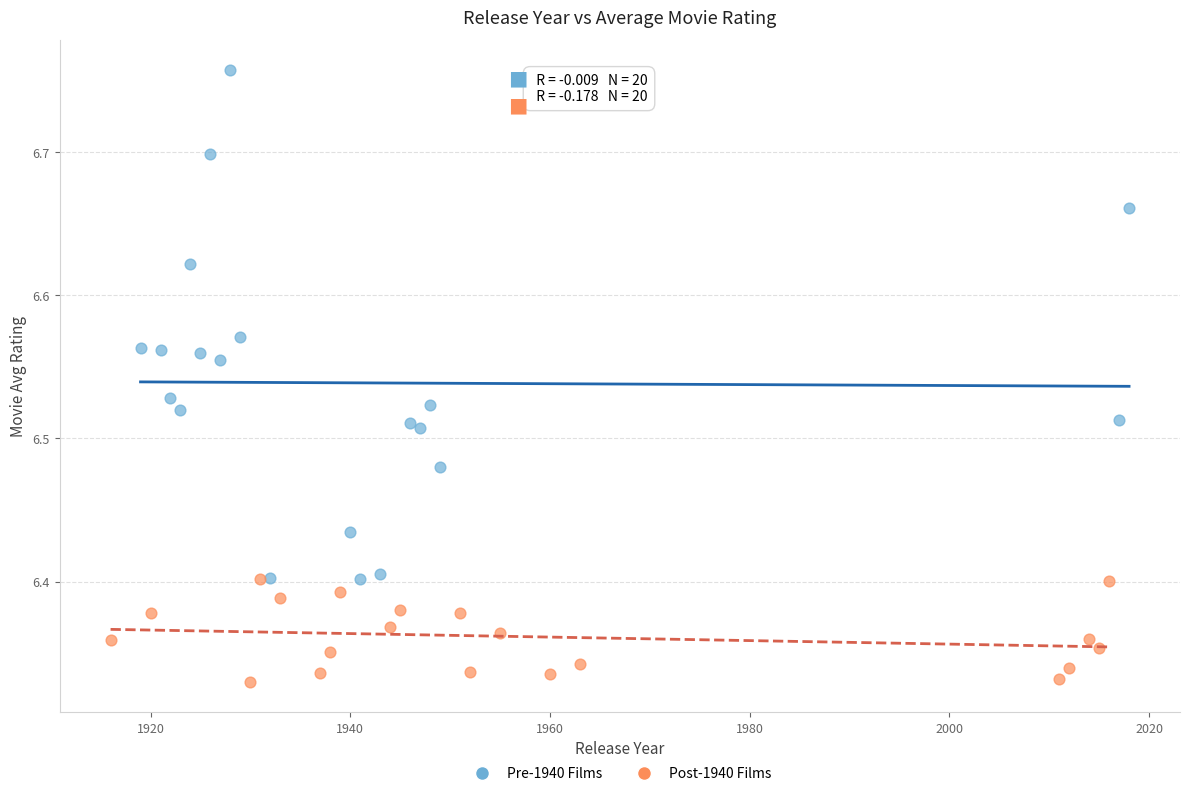

Which series has the widest spread of Y values?

Pre-1940 Films